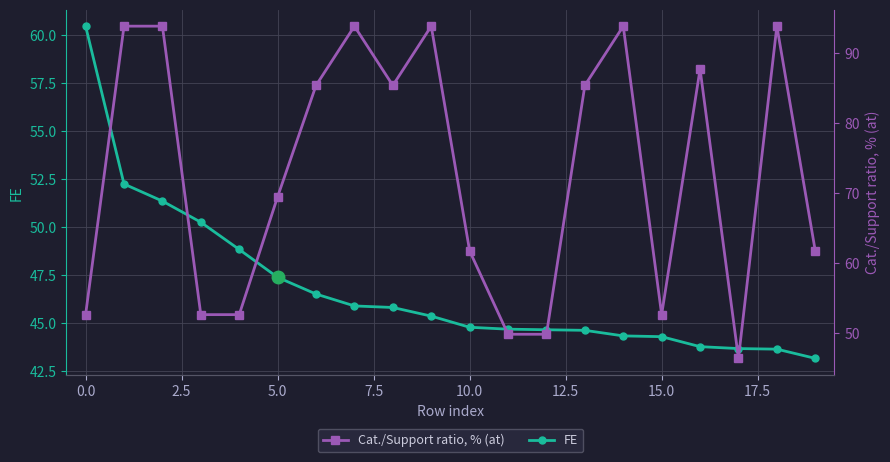

What is the highest value of the FE series?

60.5